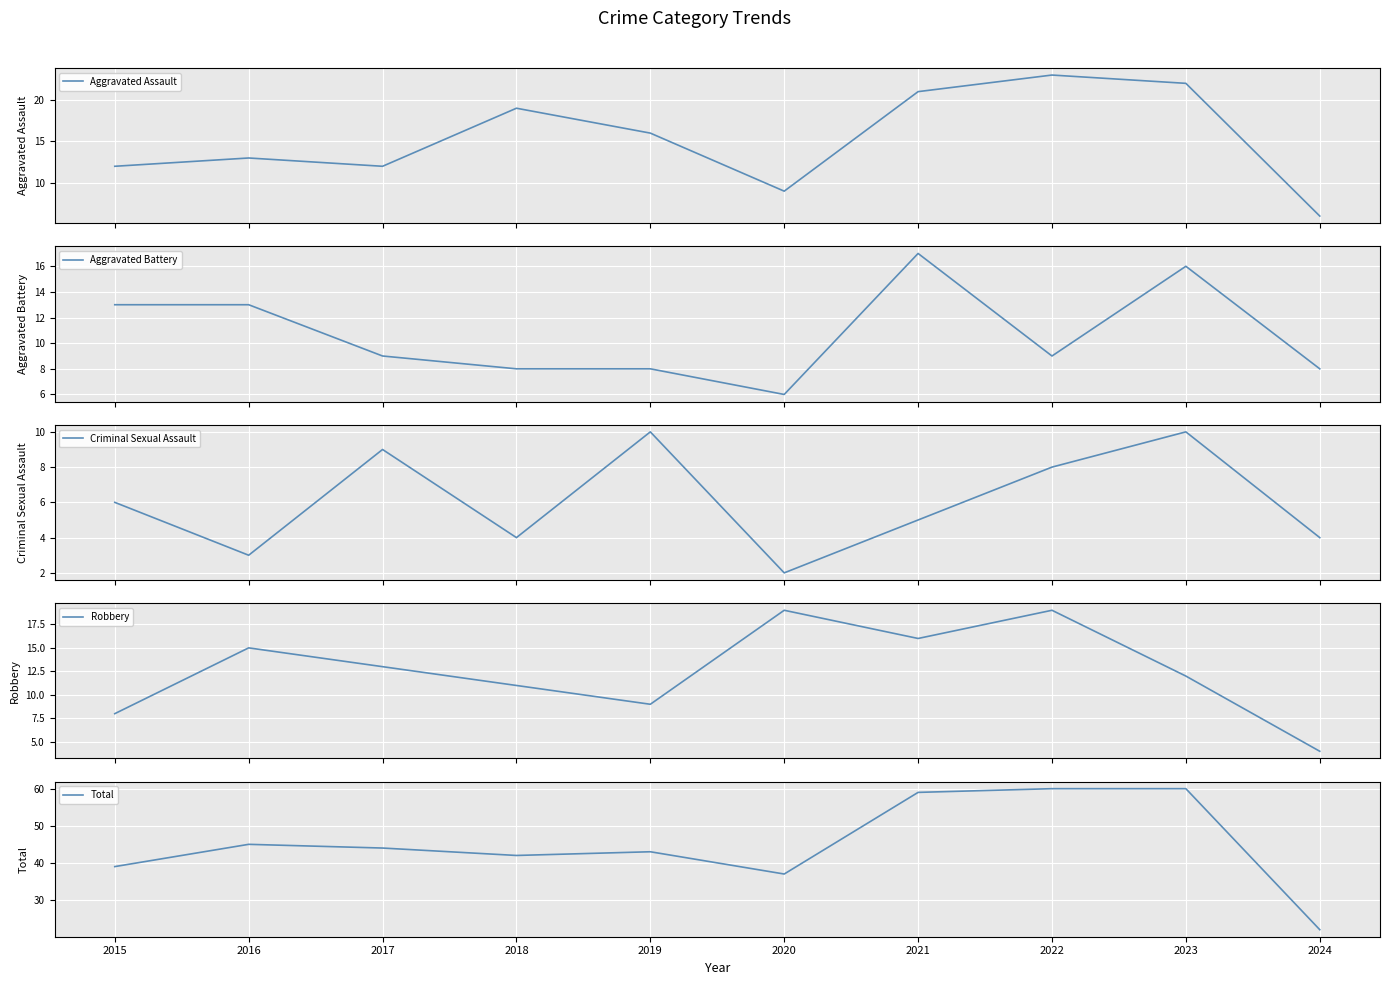

How many series are shown in this chart?

5